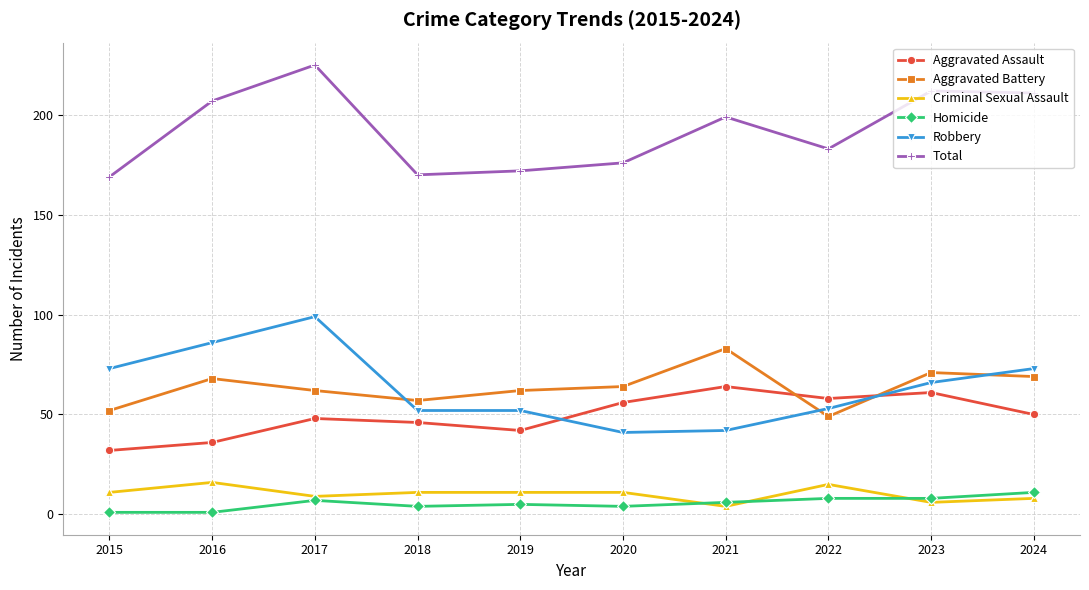

The Robbery series shows 92 at 2019. True or false?

False